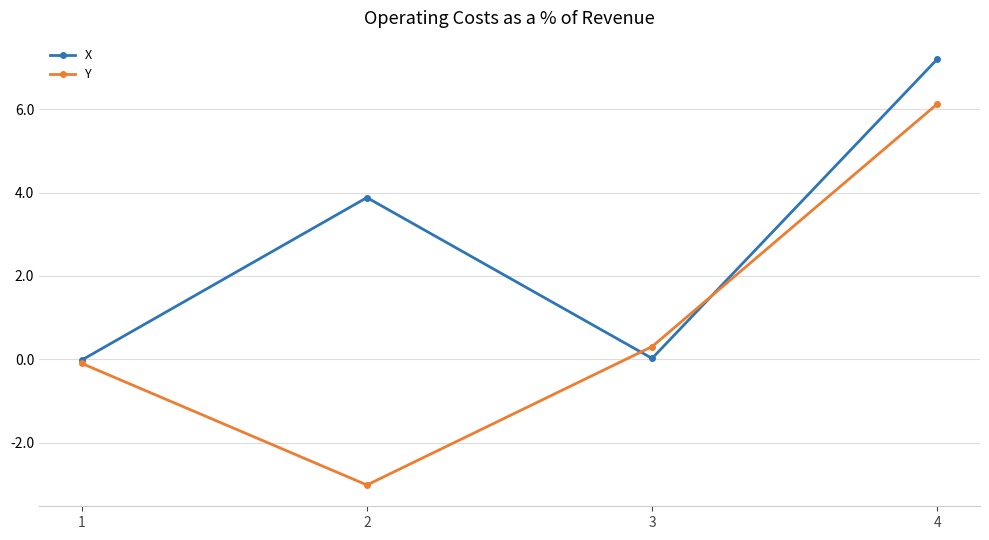

The Y series shows -3.0 at 2. True or false?

True